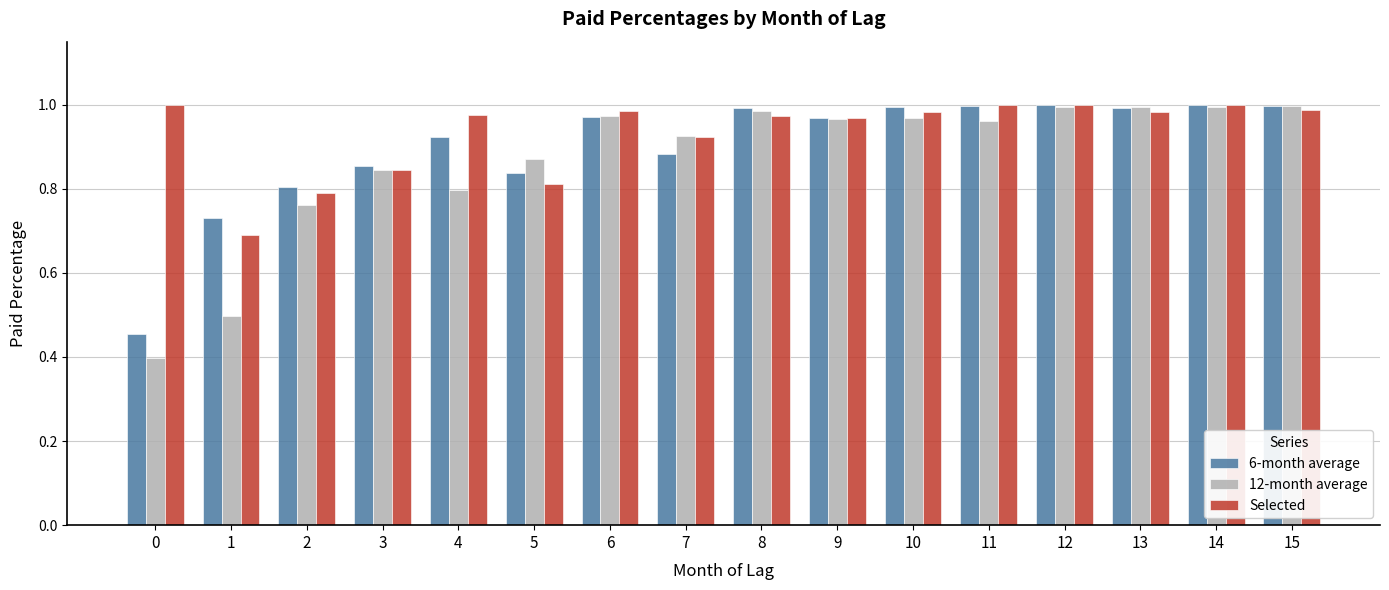

Which series has the largest range (max minus min)?

12-month average